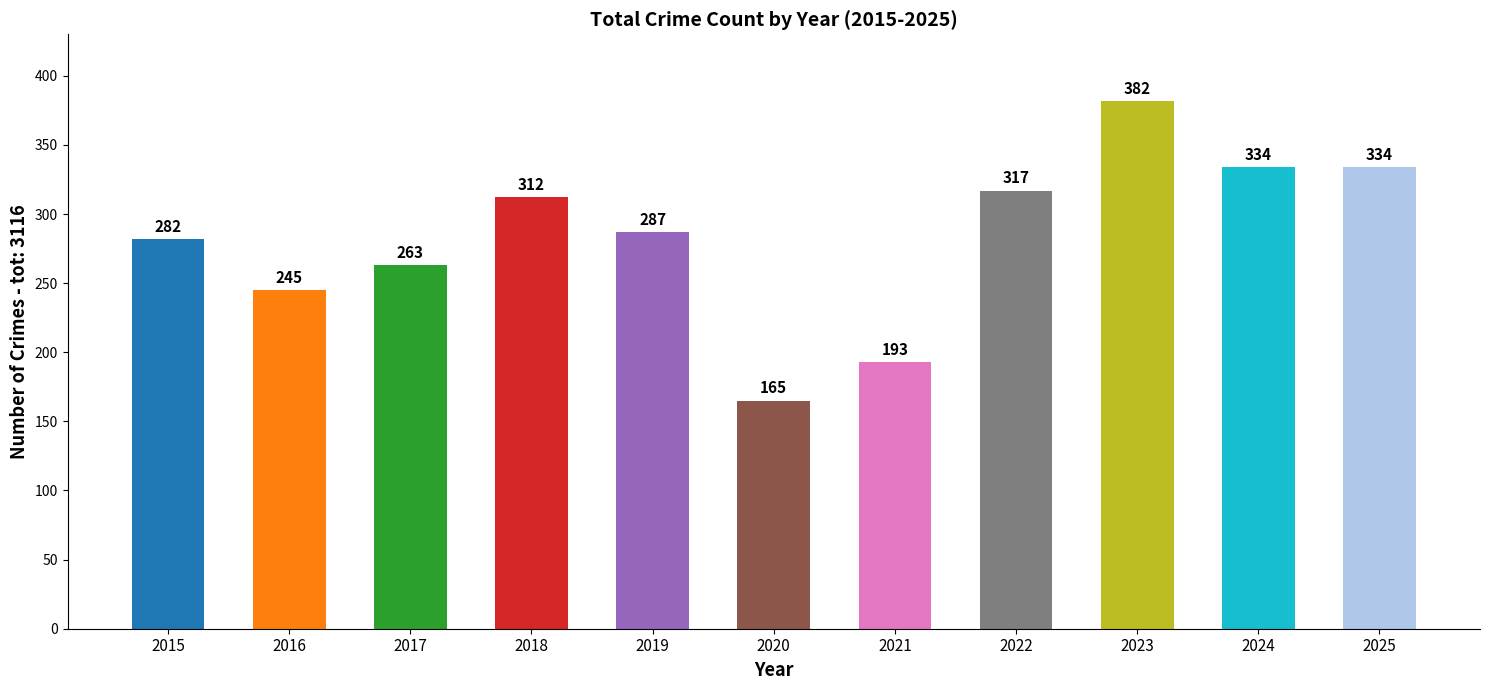

At which label is the value closest to 273?

2015